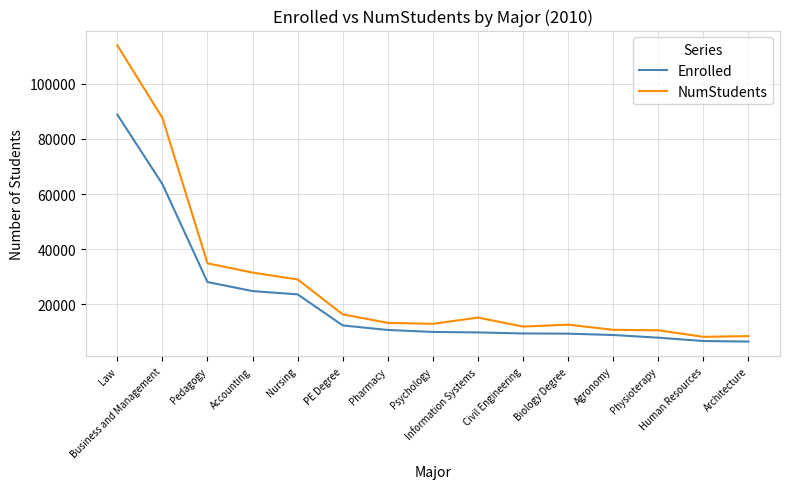

What is the smallest value displayed?

6537